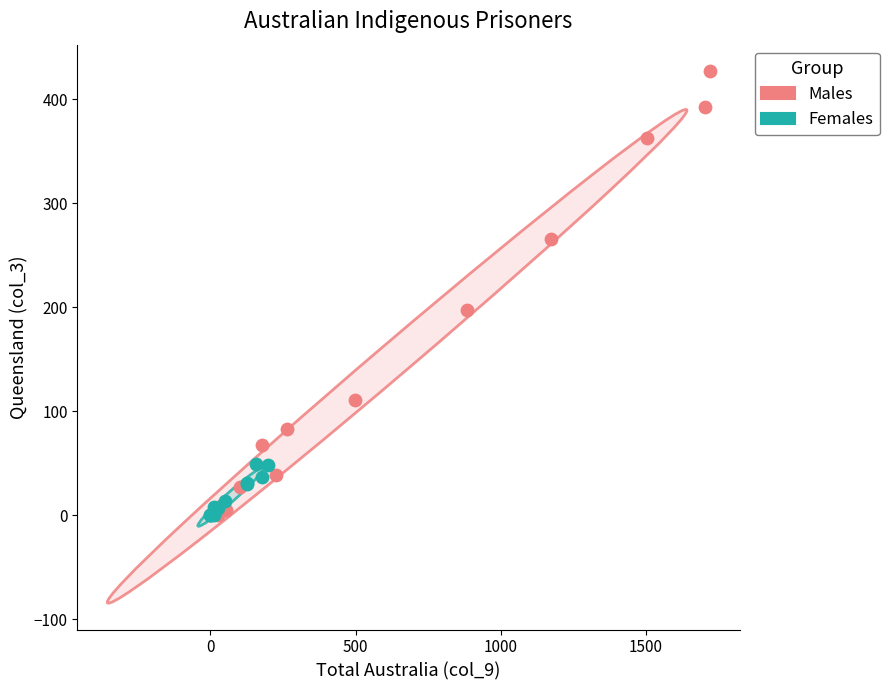

Which series reaches the maximum Y coordinate?

Males